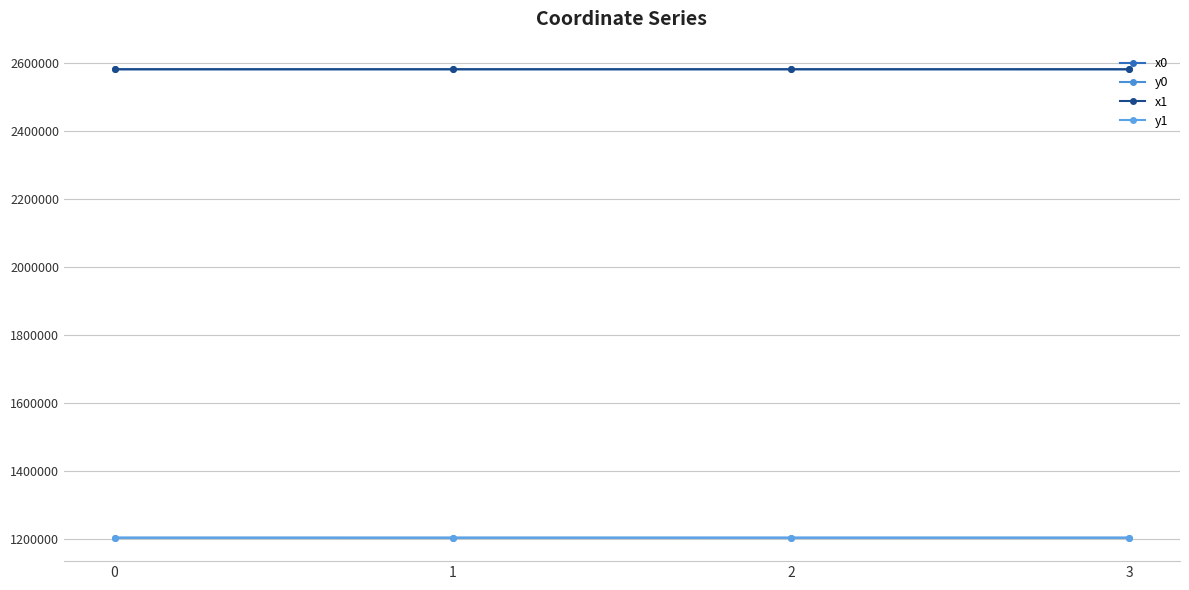

At which category is the sum across all series the highest?

2